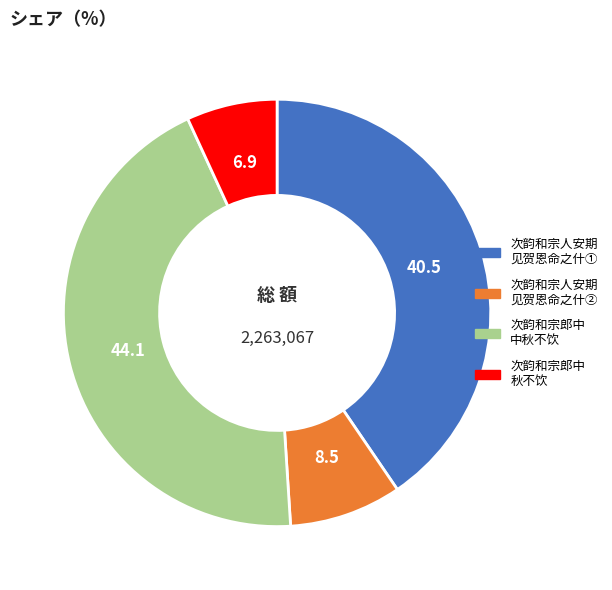

Does 次韵和宗郎中 中秋不饮 account for over 50% of the chart?

No